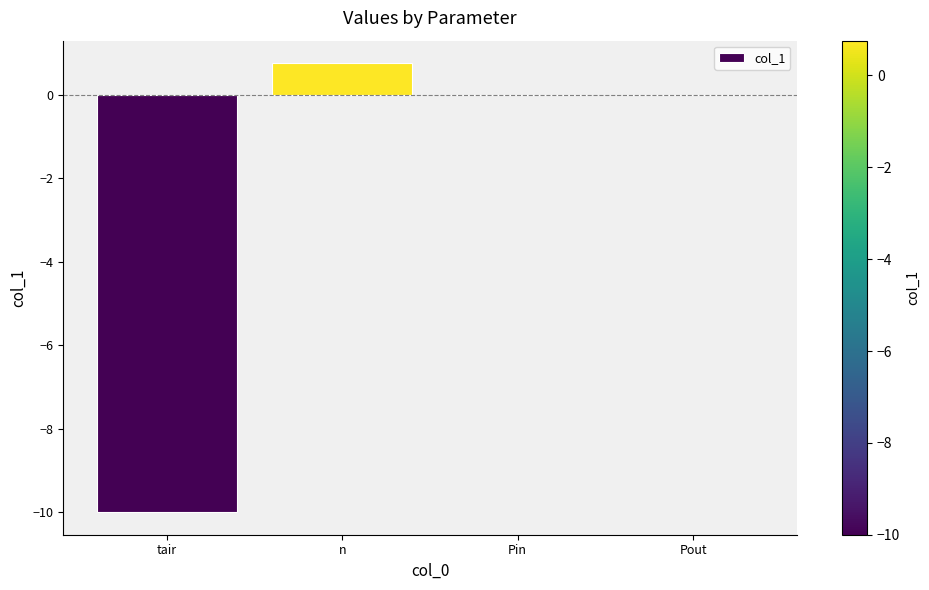

Reading right to left, what are all the values shown in this chart?

0.0	0.0	0.8	-10.0